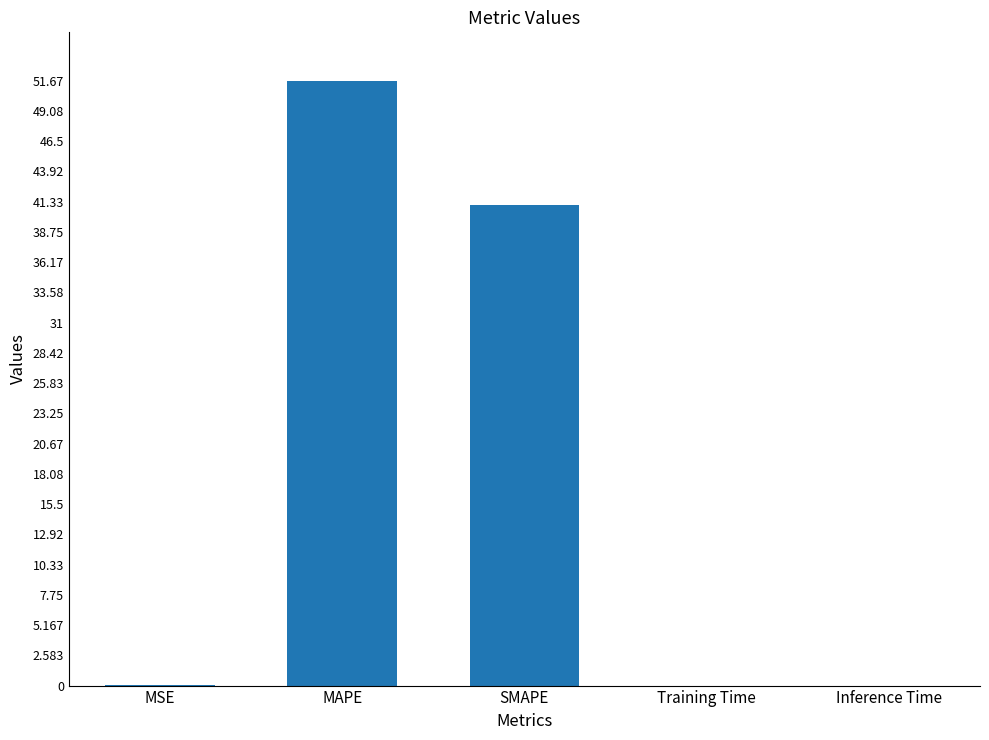

Are the bars horizontal?

No